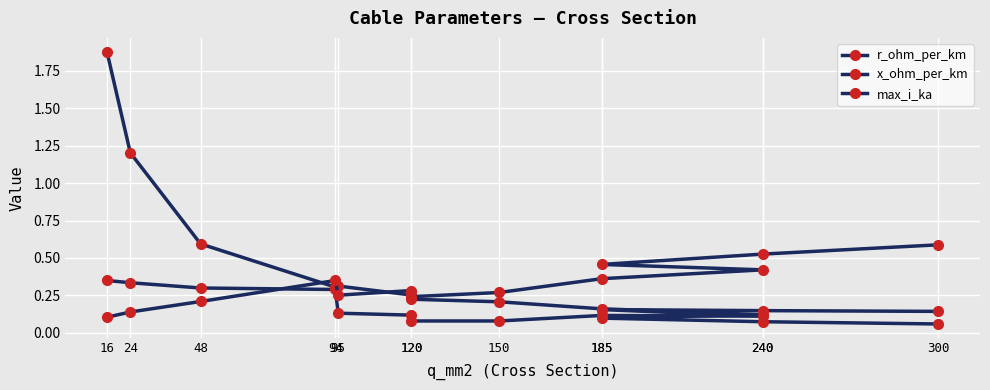

Is it true that x_ohm_per_km equals 0.2 at 240?

False